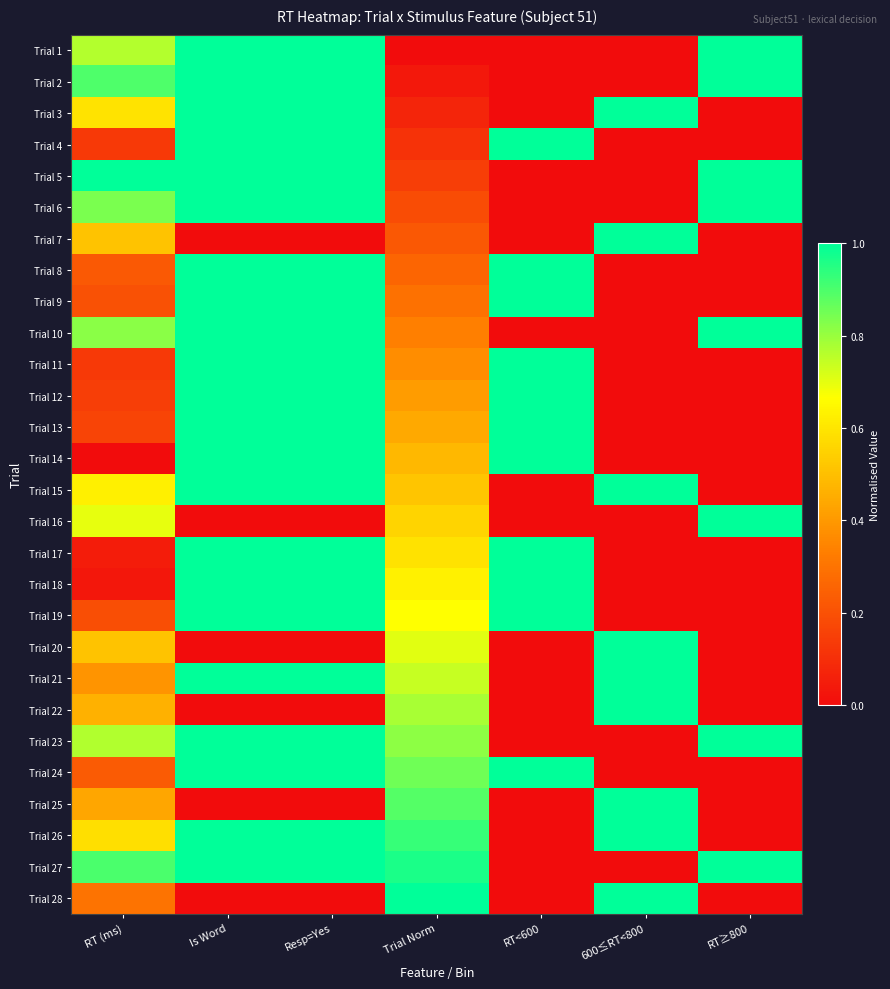

At which category is the sum across all series the highest?

Is Word